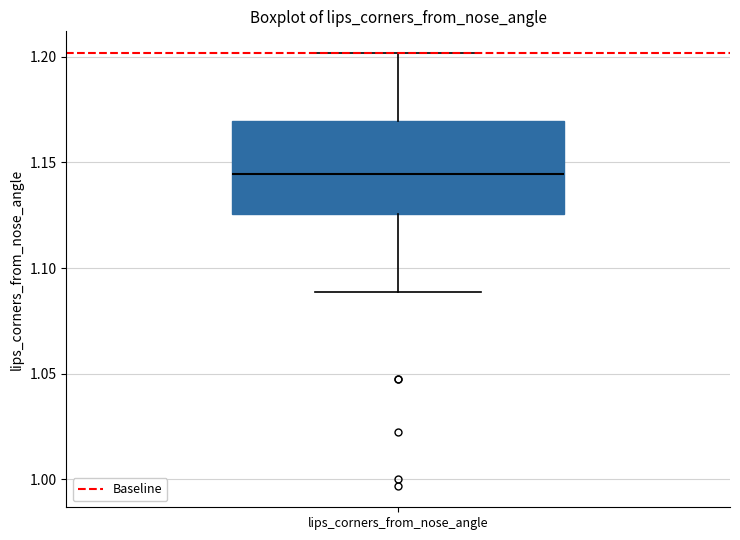

Read this box plot against the y-axis: the position of the median line, the range covered by the box, and the ends of both whiskers. The values are not printed on the chart, so give them approximately, as read against the axis.

median 1.145, box 1.125 to 1.170, whiskers 1.090 to 1.200